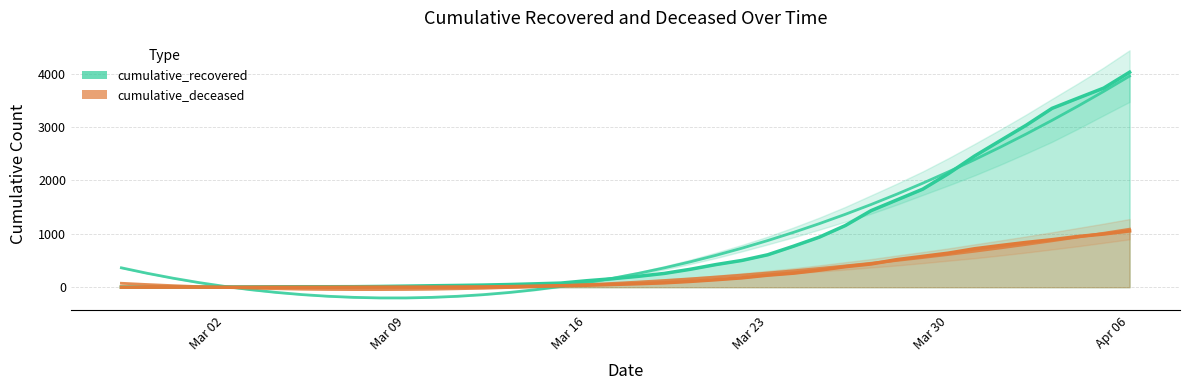

True or false: cumulative_recovered has a value of 12 at 2020-03-04.

False